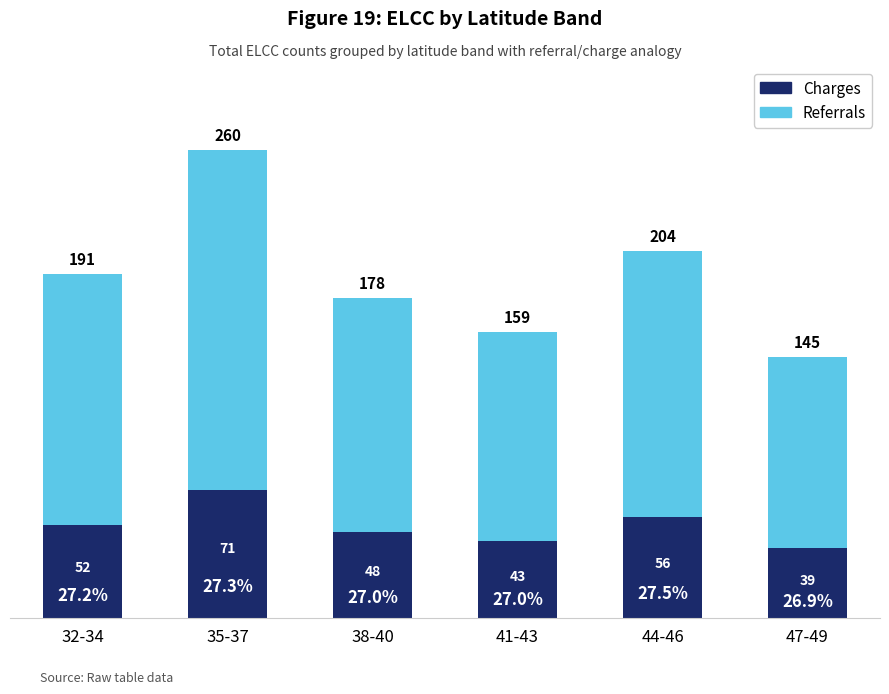

Which series has the largest total across all categories?

Referrals